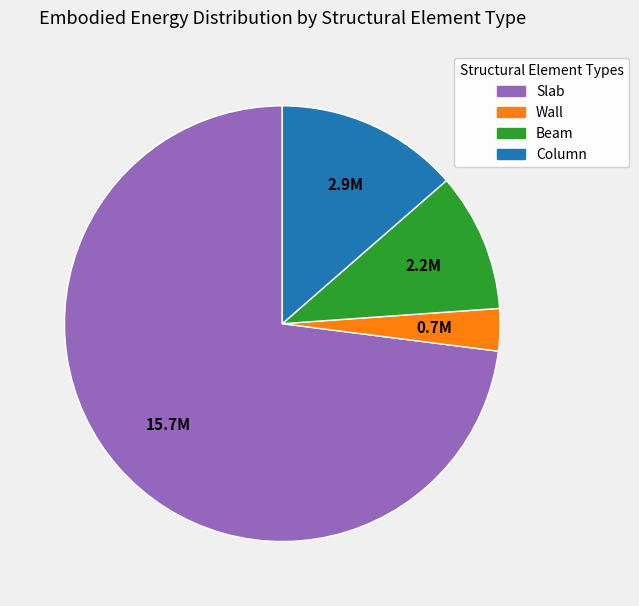

True or false: Column accounts for 14% of the total.

True